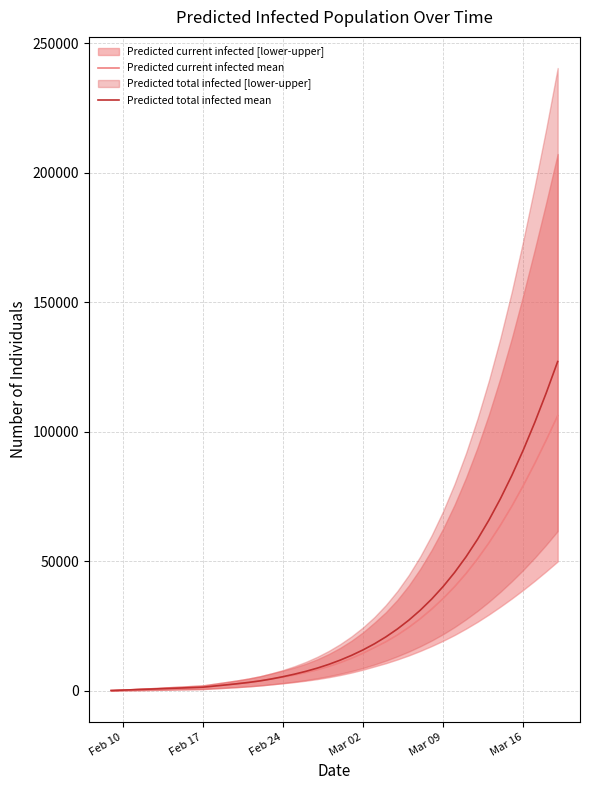

What is the maximum value for Predicted total infected mean?

127154